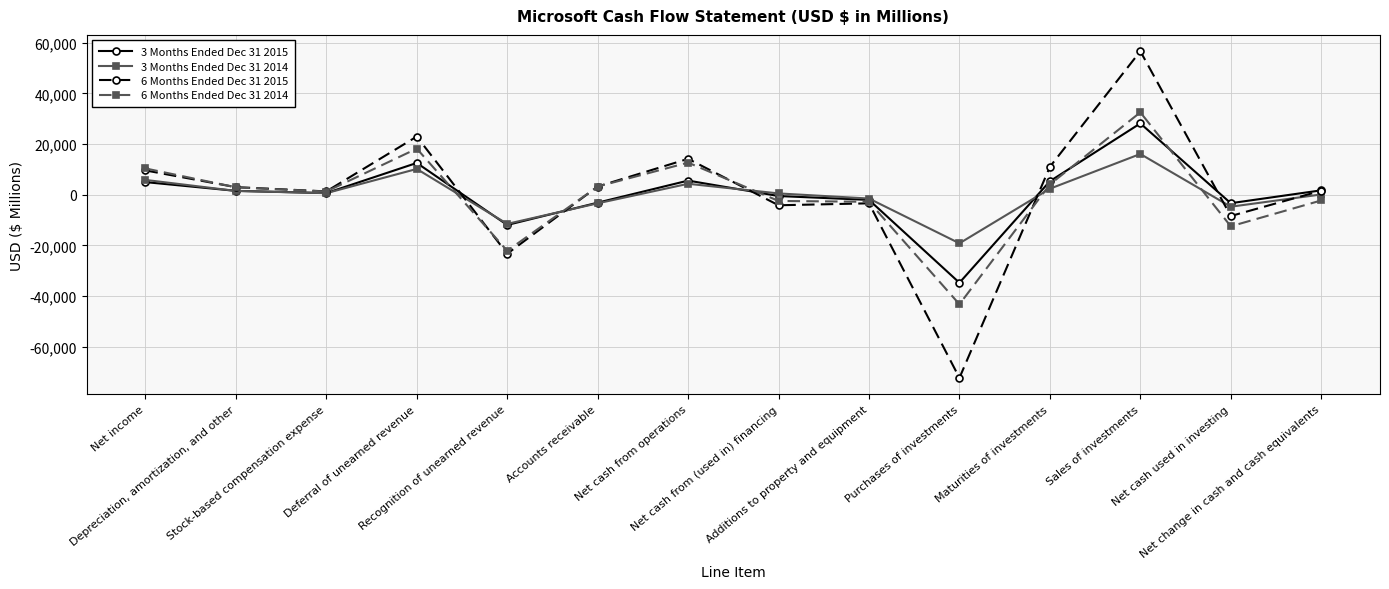

In 6 Months Ended Dec 31 2014, how many points are higher than both neighbors (excluding endpoints)?

3